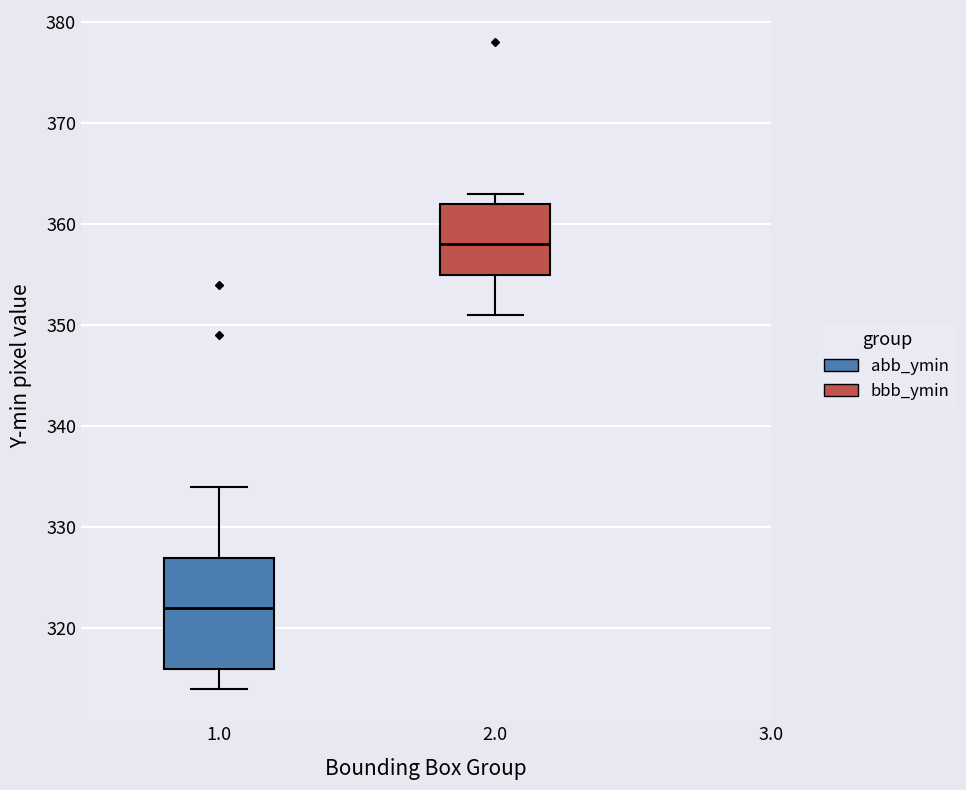

Reading left to right, read every box against the y-axis: the position of its median line, the range the box covers, and the ends of its whiskers. The values are not printed on the chart, so give them approximately, as read against the axis.

1.0: median 322, box 316 to 327, whiskers 314 to 334
2.0: median 358, box 355 to 362, whiskers 351 to 363